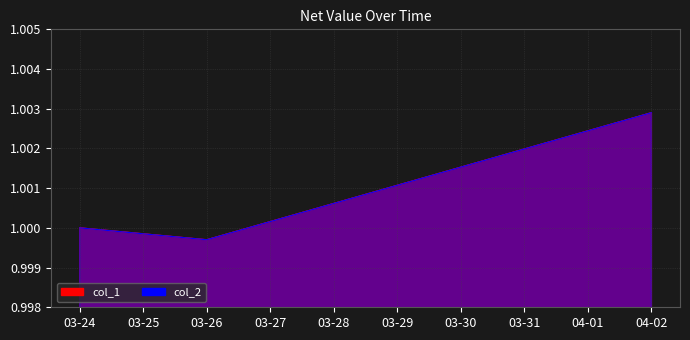

What is the maximum value shown in the chart?

1.0